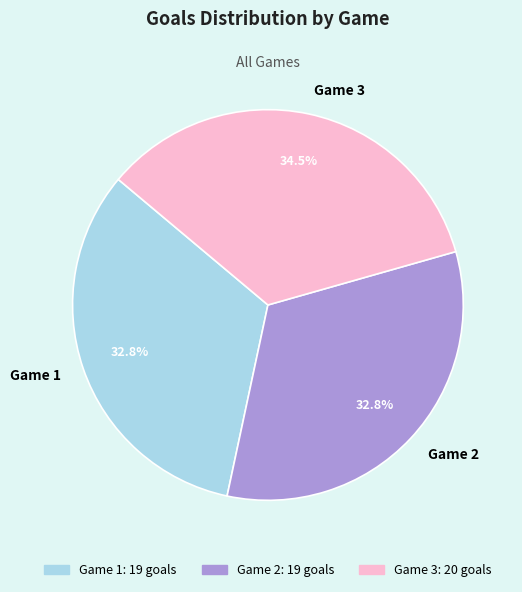

Do Game 3 and Game 1 together represent more than half of the pie?

Yes